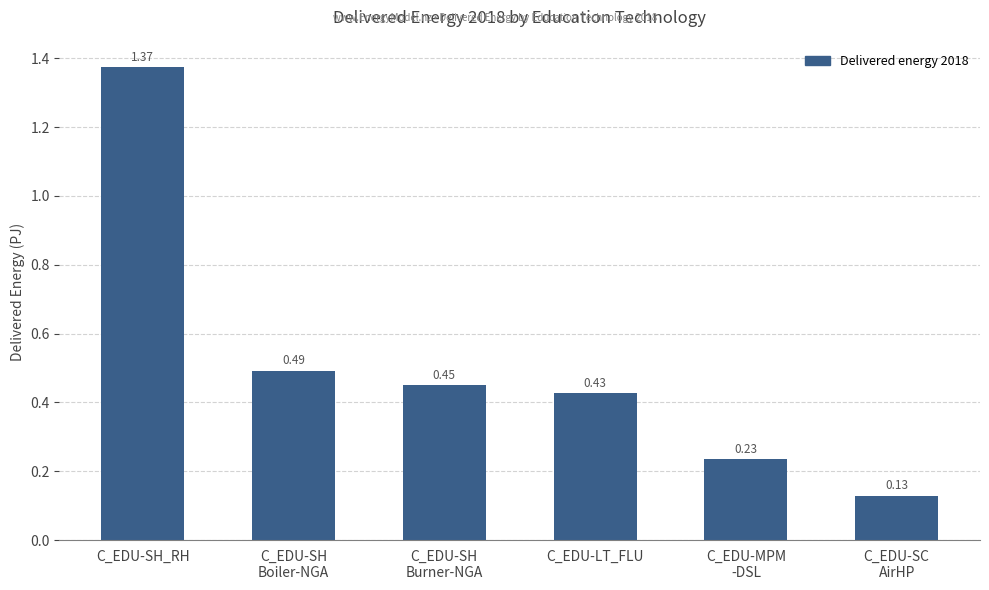

Which category has the highest value across all series?

C_EDU-SH_RH